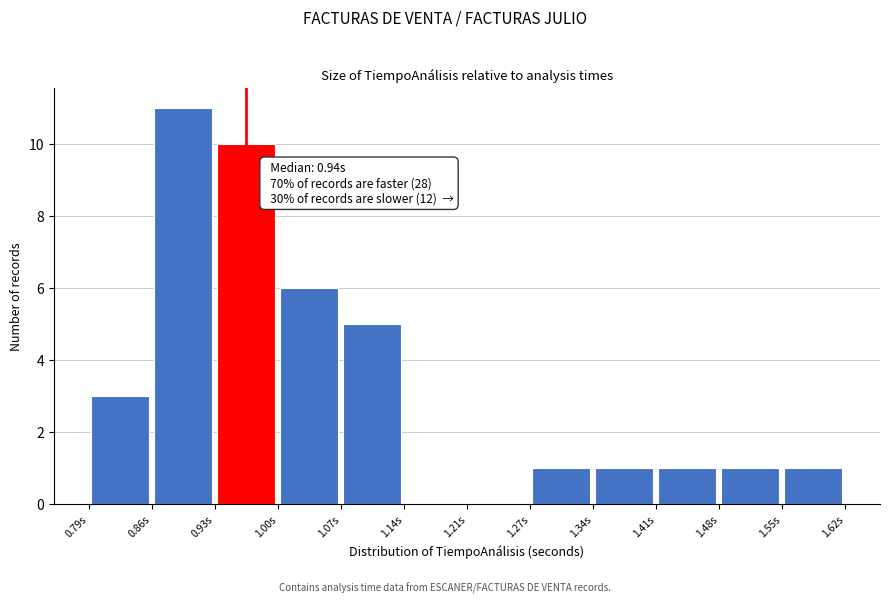

Which range on the x-axis has the tallest bar?

0.86 to 0.93